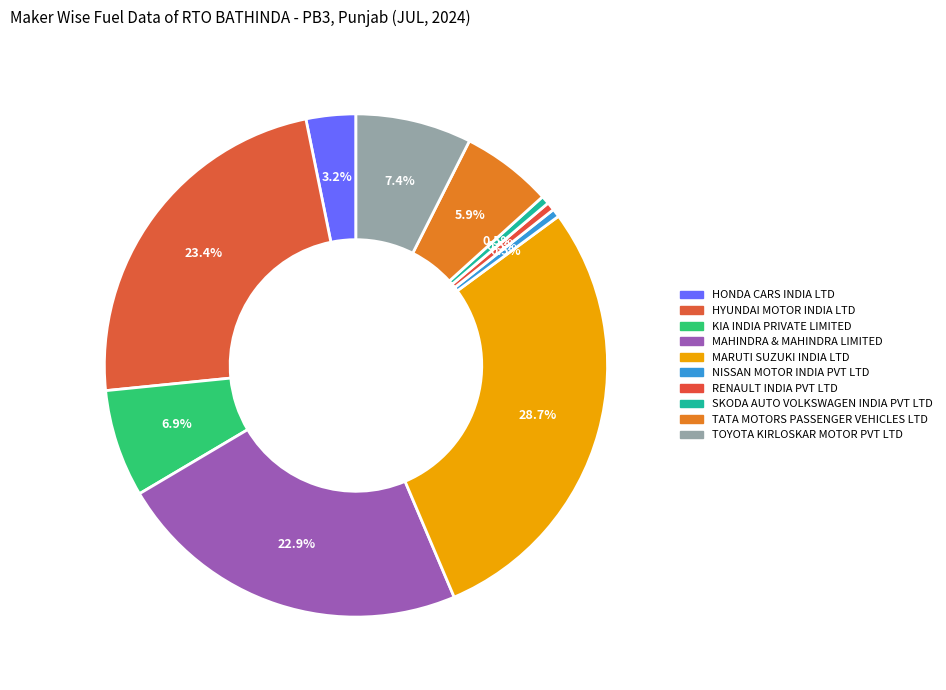

Is the sum of NISSAN MOTOR INDIA PVT LTD and HONDA CARS INDIA LTD greater than half?

No